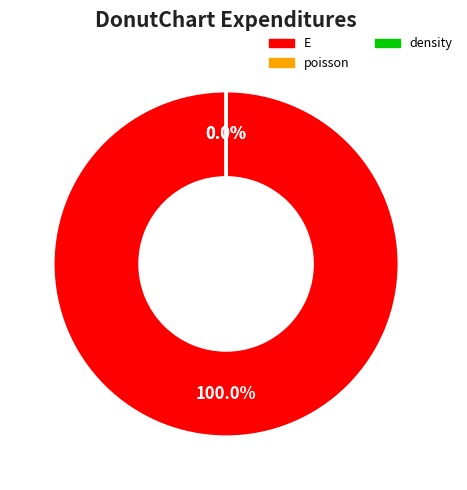

To the nearest percent, what percentage of the pie is E?

100%